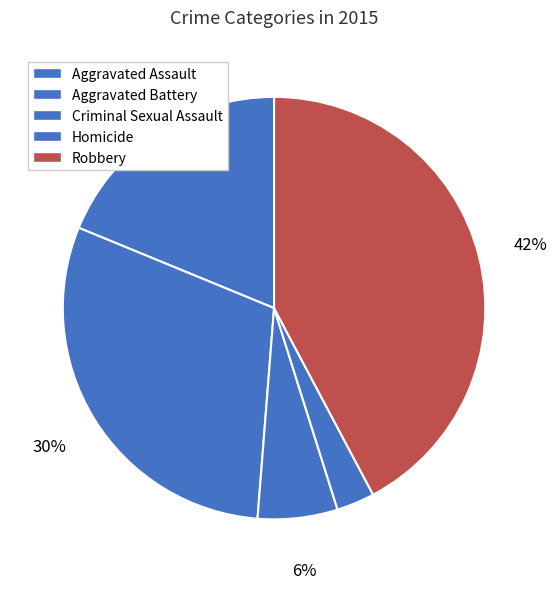

What percentage is the Robbery slice, to the nearest percent?

42%